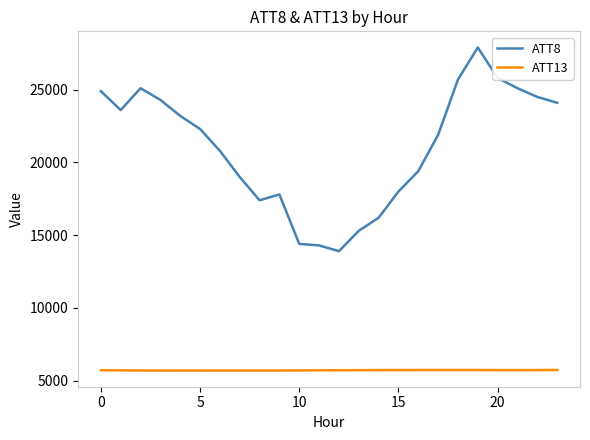

How many lines are shown in the chart?

2